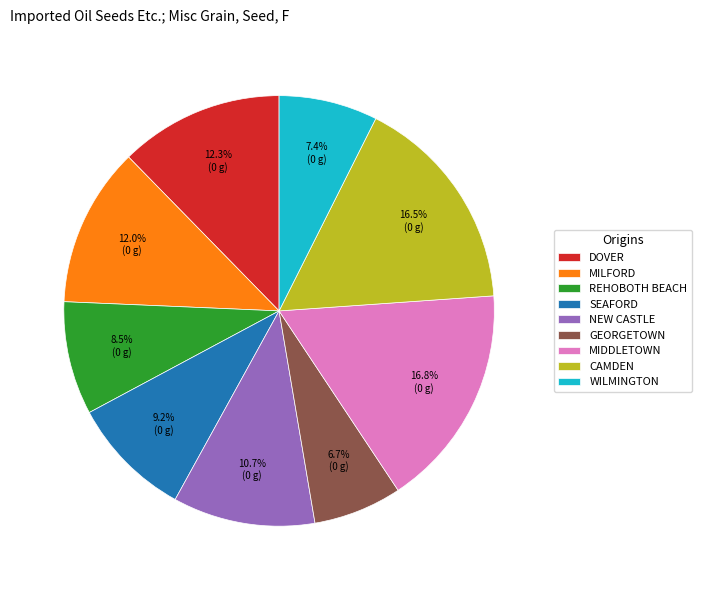

What is the smallest slice in the pie chart?

GEORGETOWN